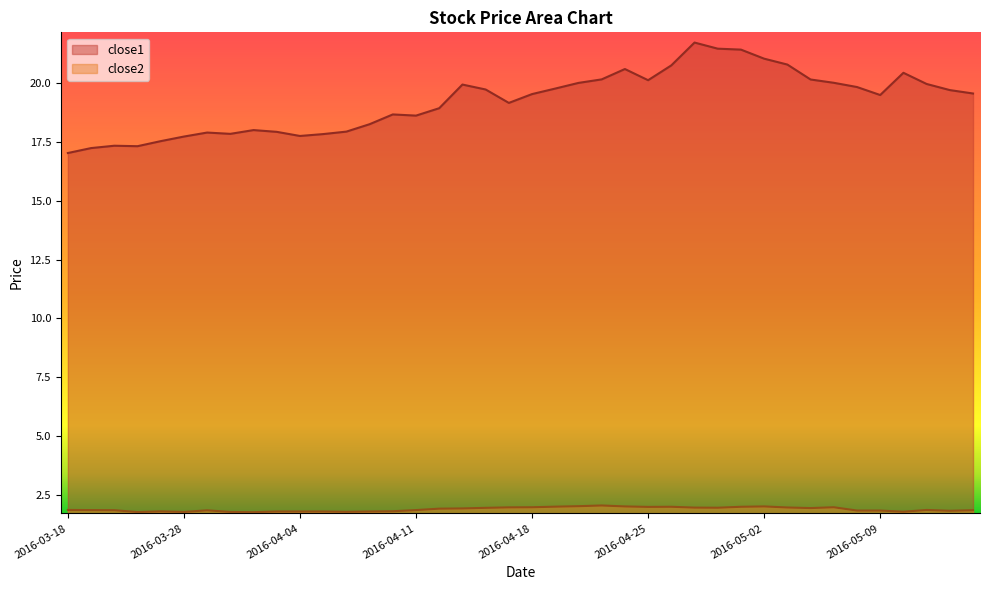

Which series has the largest range (max minus min)?

close1